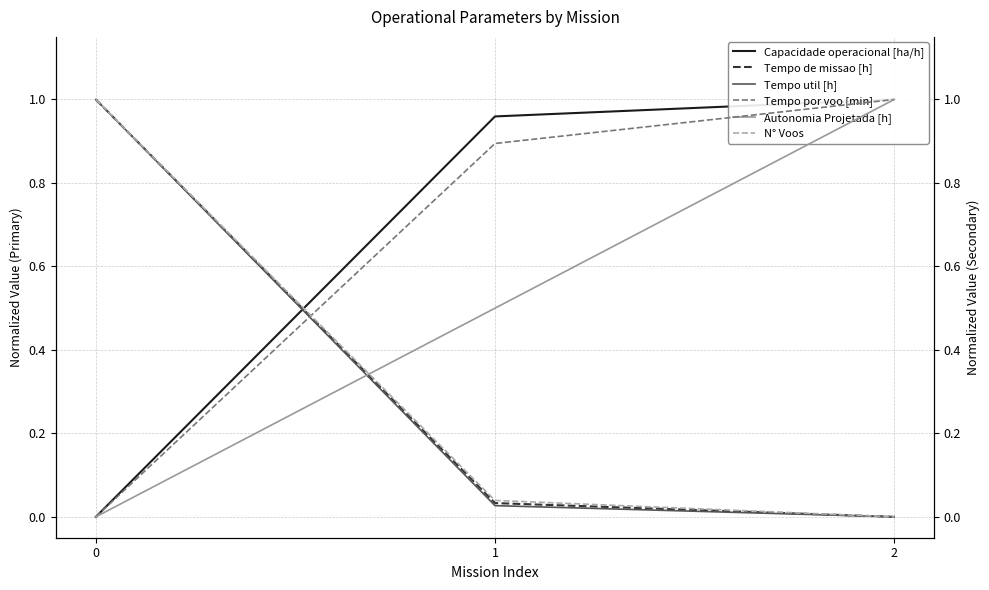

Is this an area chart (filled region under the line)?

No